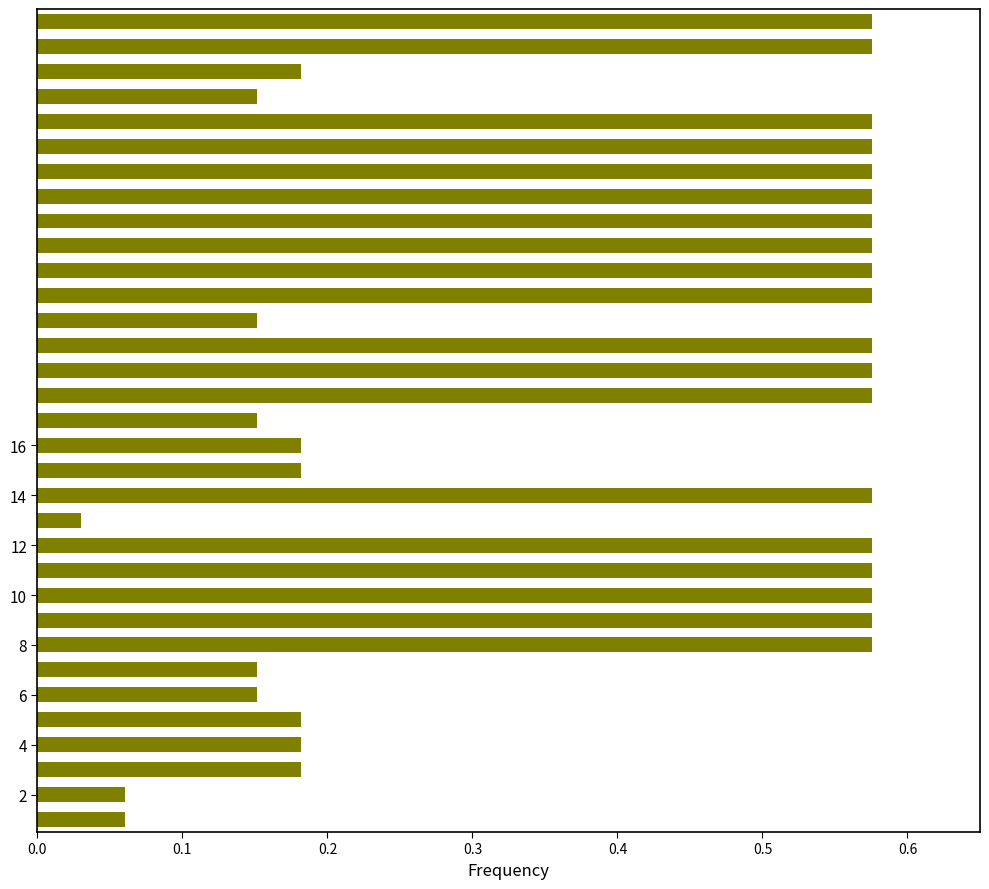

What is the difference between the maximum and second lowest values?

0.5